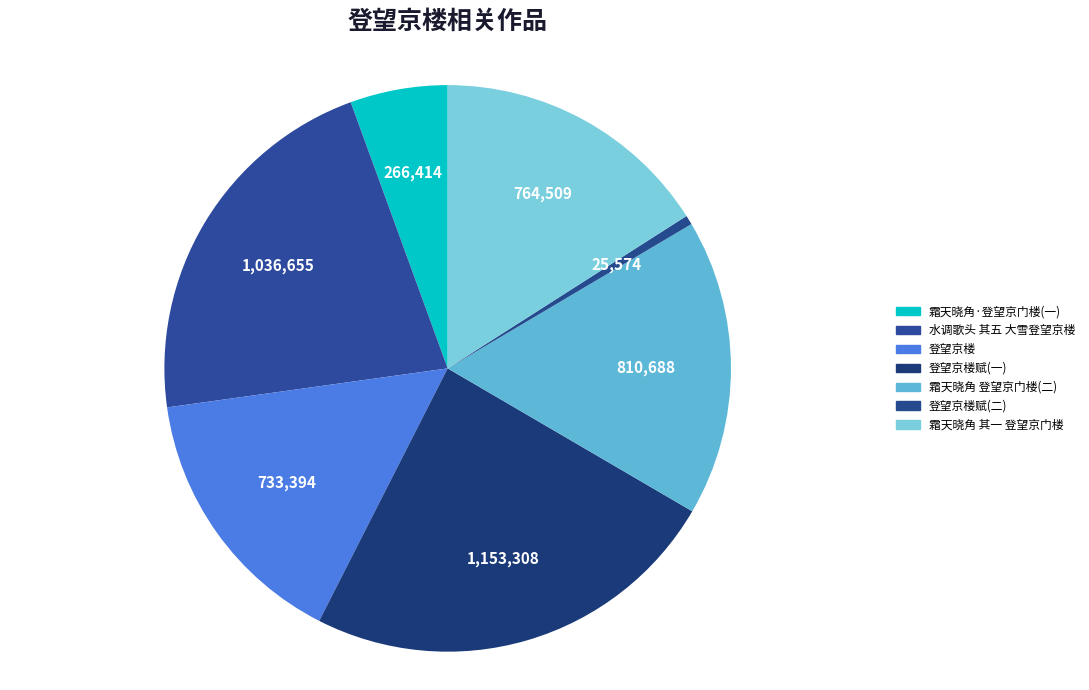

What is the largest slice in the pie chart?

登望京楼赋(一)